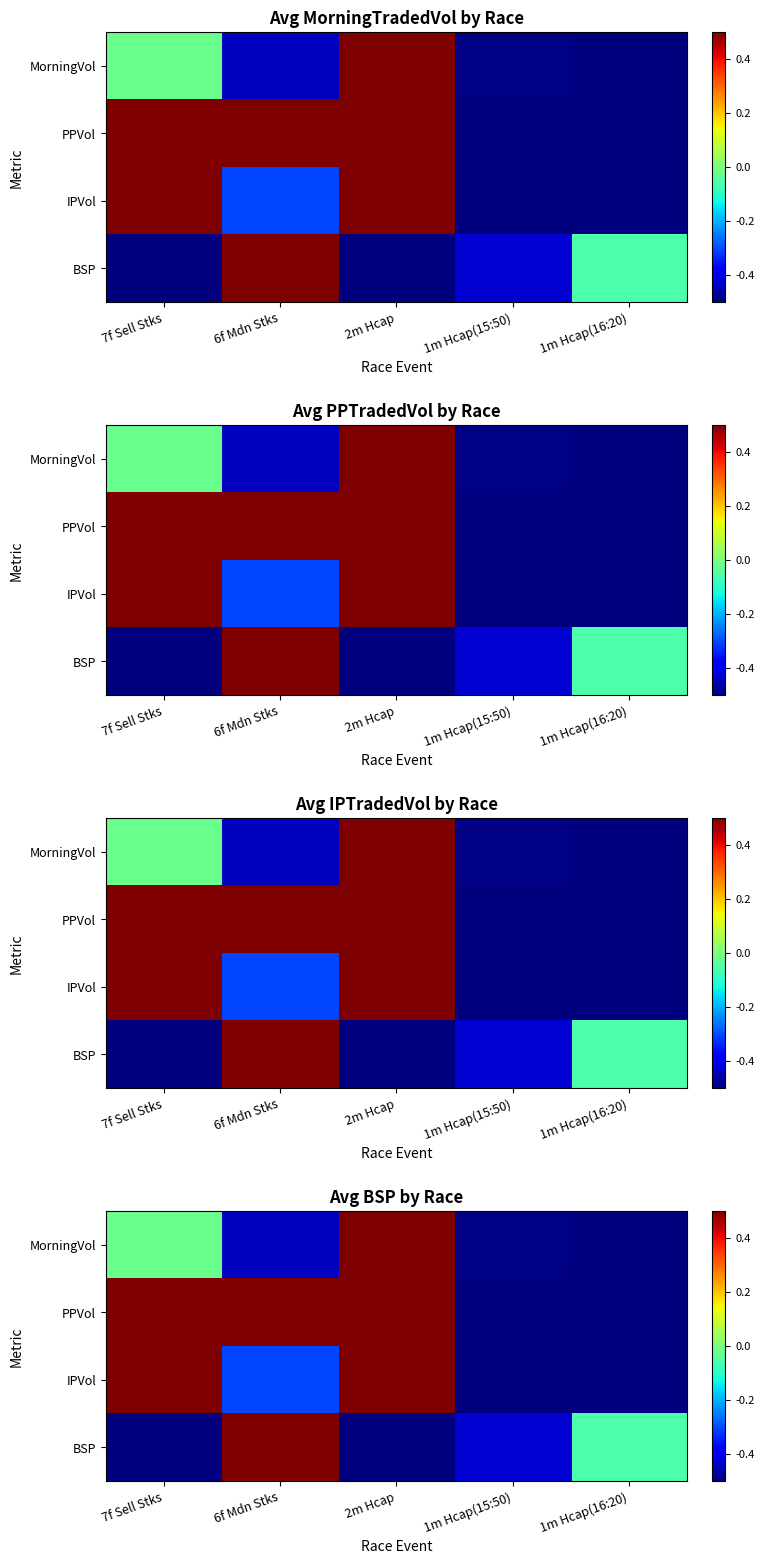

True or false: IPVol has a value of -0.1 at 6f Mdn Stks.

False